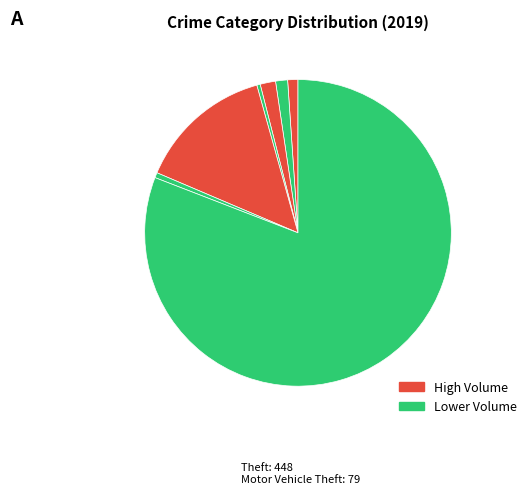

To the nearest percent, what is the difference between the largest and smallest slice percentages?

81%